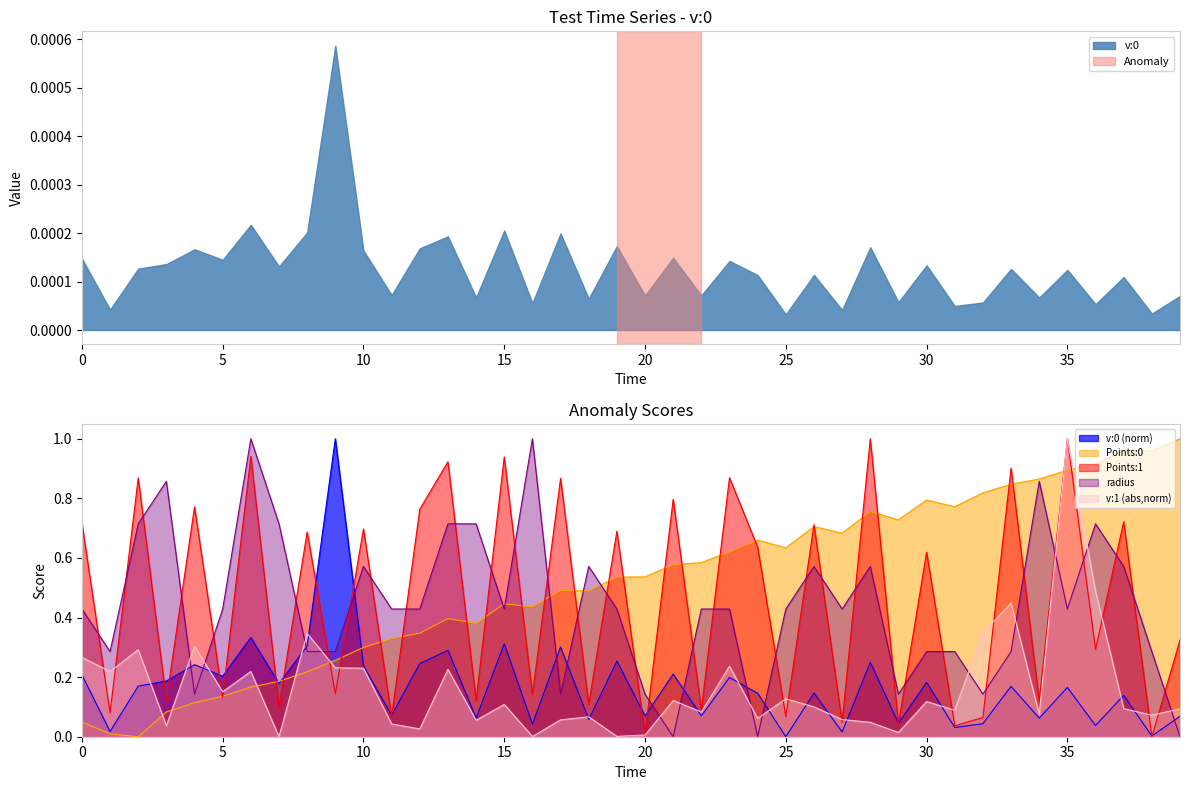

After their last crossing, which series has the higher values: radius or v:0?

v:0